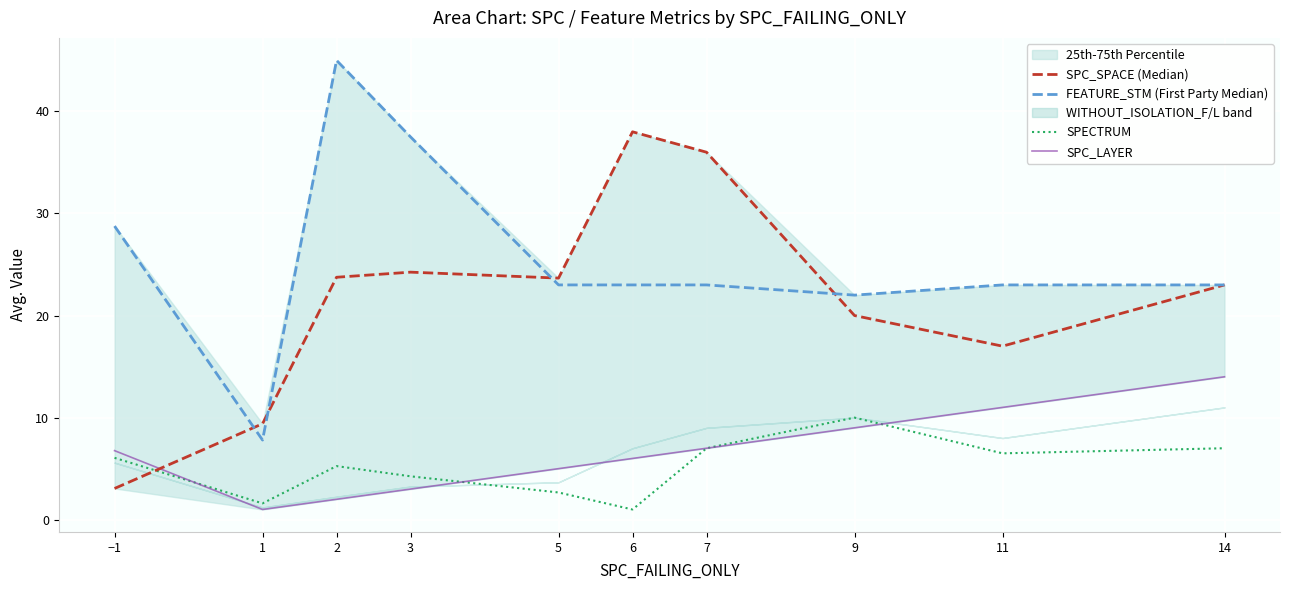

Reading left to right, what are all the values shown in this chart?

SPC_SPACE (Median): 3.1	9.4	23.8	24.2	23.7	38.0	36.0	20.0	17.0	23.0
FEATURE_STM (First Party Median): 28.8	7.8	45.0	37.5	23.0	23.0	23.0	22.0	23.0	23.0
SPECTRUM: 6.1	1.6	5.2	4.2	2.7	1.0	7.0	10.0	6.5	7.0
SPC_LAYER: 6.8	1.0	2.0	3.0	5.0	6.0	7.0	9.0	11.0	14.0